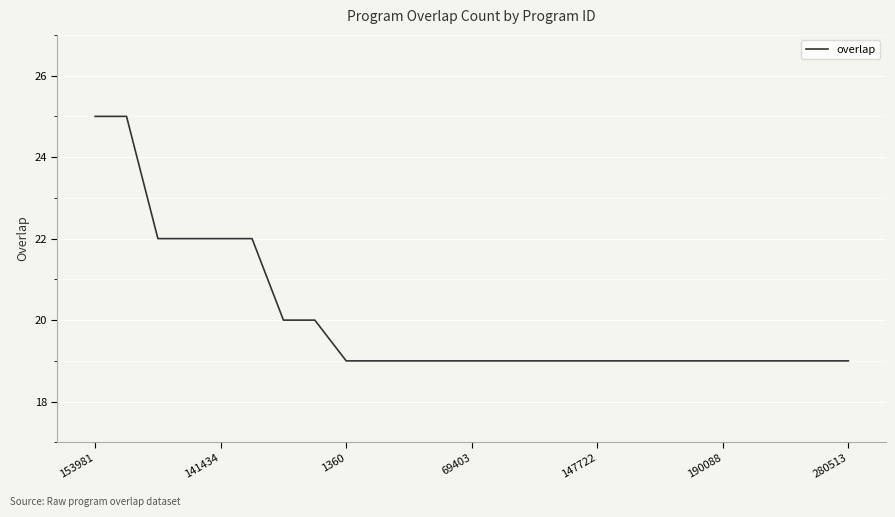

Reading left to right, list all the values displayed in this chart.

25	25	22	22	22	22	20	20	19	19	19	19	19	19	19	19	19	19	19	19	19	19	19	19	19